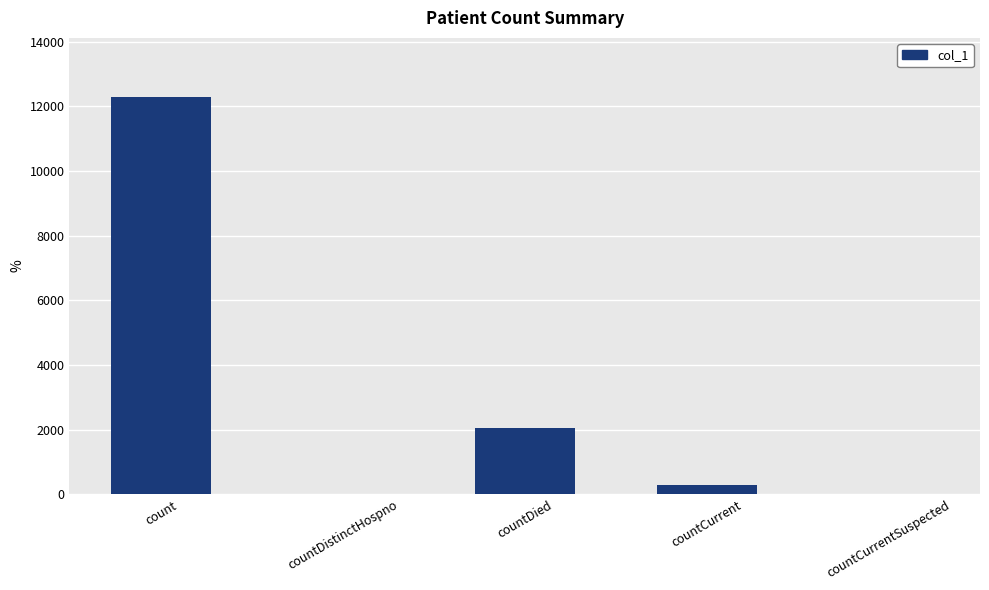

What is the average value?

2924